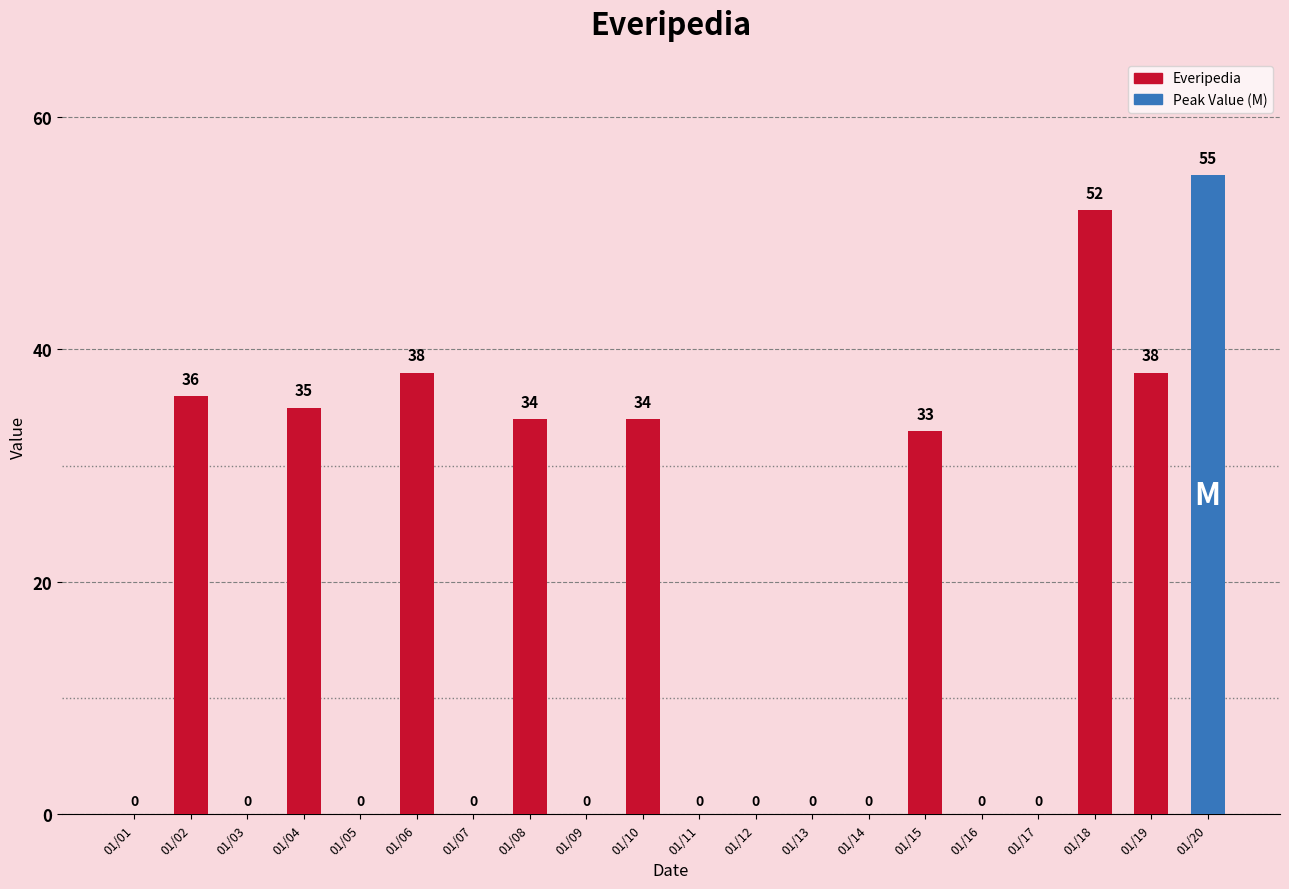

How many data points are above 0?

9